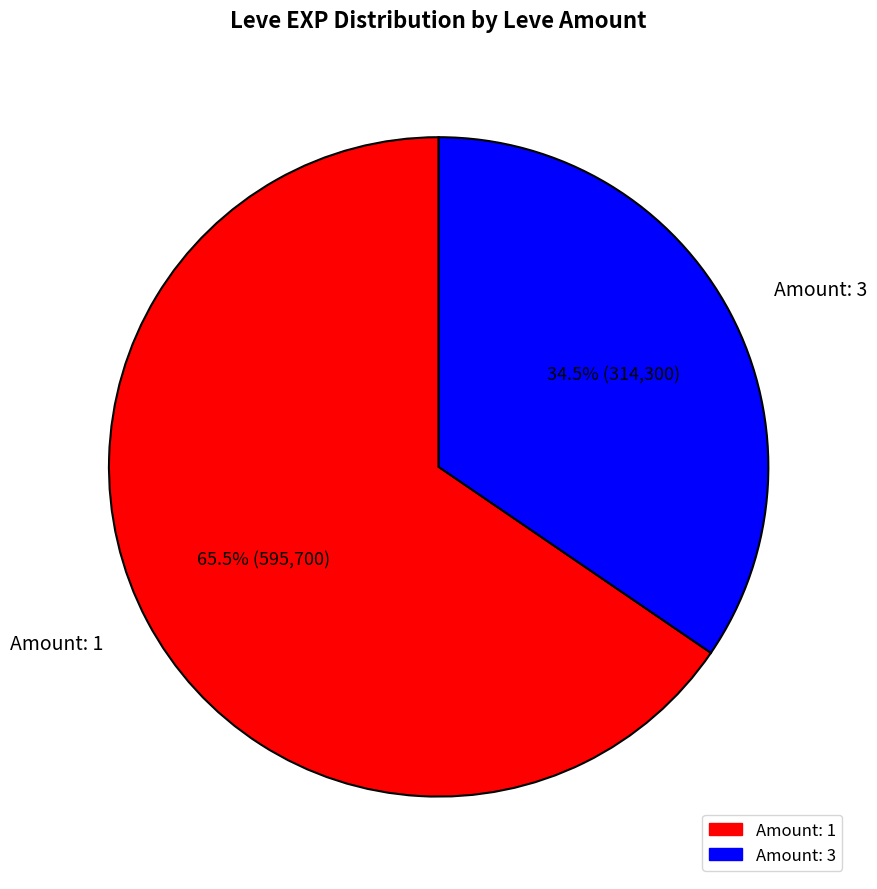

Rank the categories by value from lowest to highest.

Amount: 3, Amount: 1